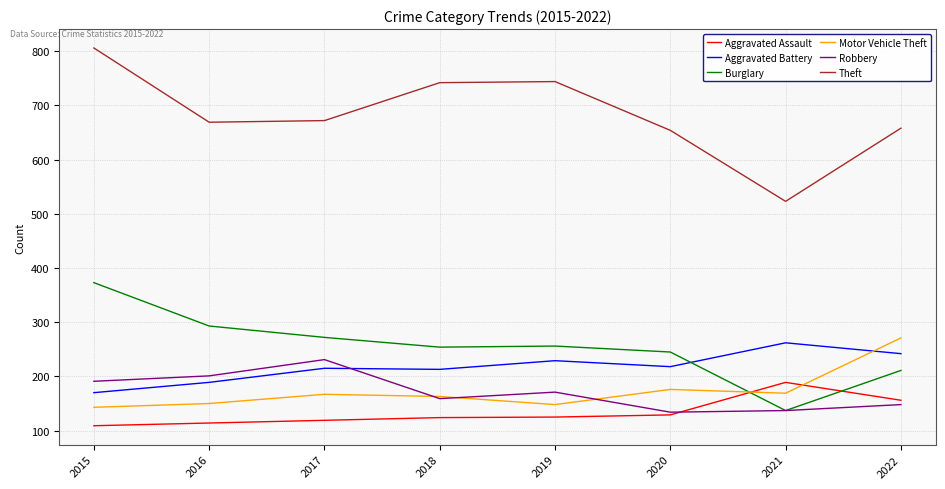

What is the average value of the Aggravated Assault series?

133